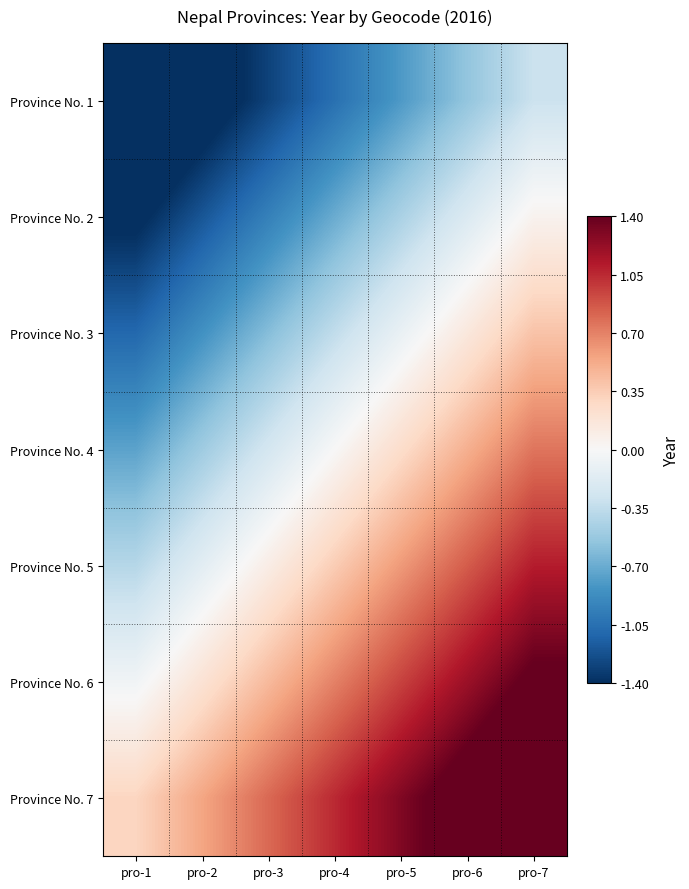

Reading left to right, what are all the values shown in this chart?

Province No. 1: pro-1=-1.8	pro-2=-1.5	pro-3=-1.3	pro-4=-1.0	pro-5=-0.8	pro-6=-0.5	pro-7=-0.3
Province No. 2: pro-1=-1.4	pro-2=-1.2	pro-3=-0.9	pro-4=-0.7	pro-5=-0.4	pro-6=-0.2	pro-7=0.1
Province No. 3: pro-1=-1.1	pro-2=-0.8	pro-3=-0.6	pro-4=-0.3	pro-5=-0.1	pro-6=0.2	pro-7=0.4
Province No. 4: pro-1=-0.8	pro-2=-0.5	pro-3=-0.2	pro-4=0.0	pro-5=0.2	pro-6=0.5	pro-7=0.8
Province No. 5: pro-1=-0.4	pro-2=-0.2	pro-3=0.1	pro-4=0.3	pro-5=0.6	pro-6=0.8	pro-7=1.1
Province No. 6: pro-1=-0.1	pro-2=0.2	pro-3=0.4	pro-4=0.7	pro-5=0.9	pro-6=1.2	pro-7=1.4
Province No. 7: pro-1=0.3	pro-2=0.5	pro-3=0.8	pro-4=1.0	pro-5=1.3	pro-6=1.5	pro-7=1.8